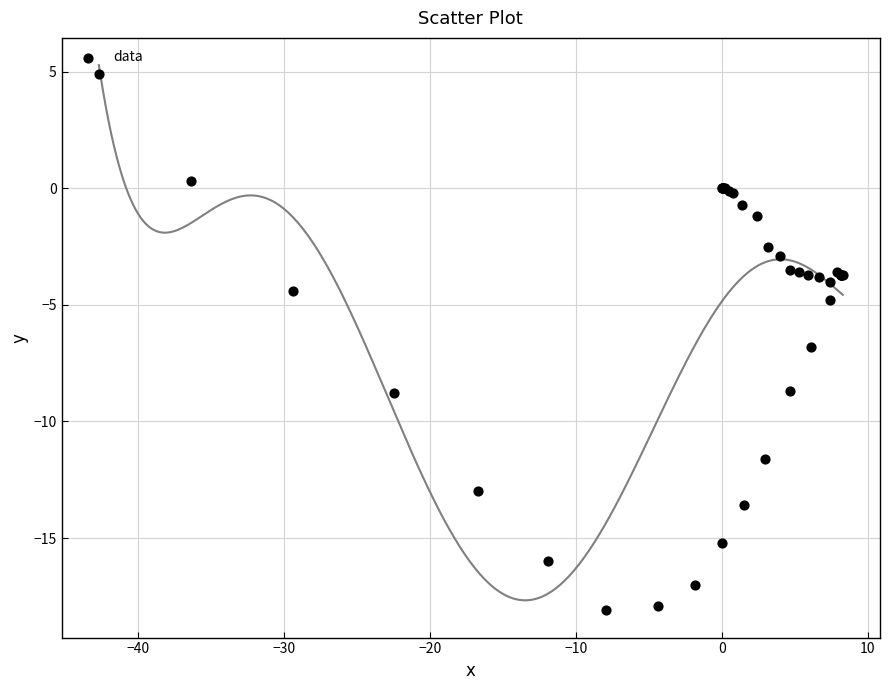

What Y value in the scatter plot is closest to -6?

-6.8